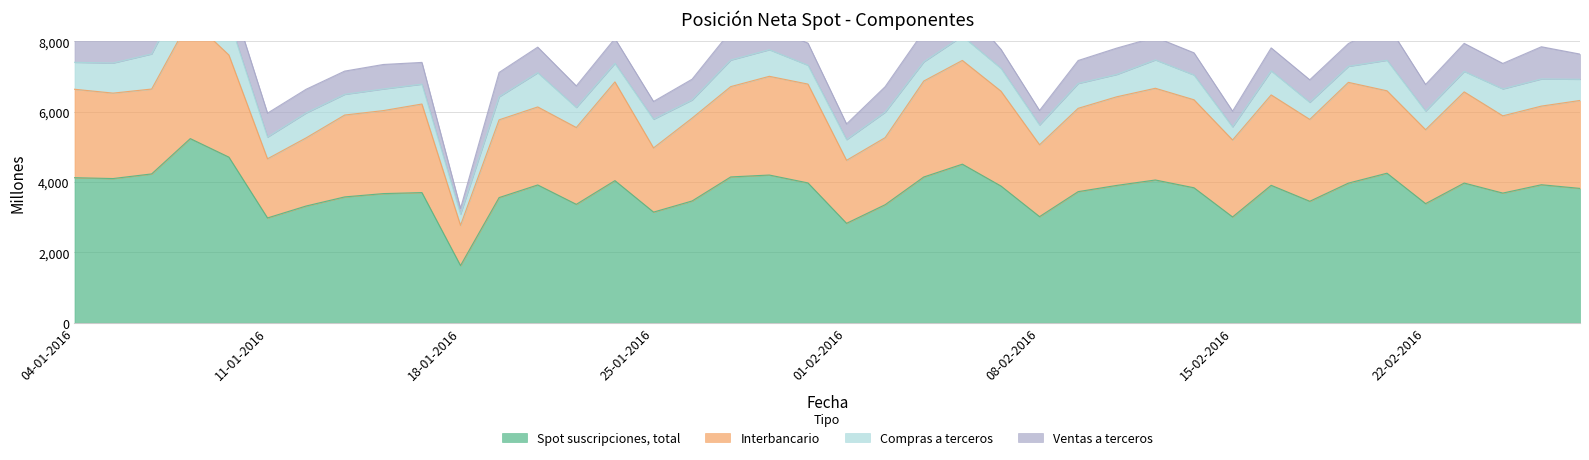

Is it true that Spot suscripciones, total equals 5869 at 12-01-2016?

False